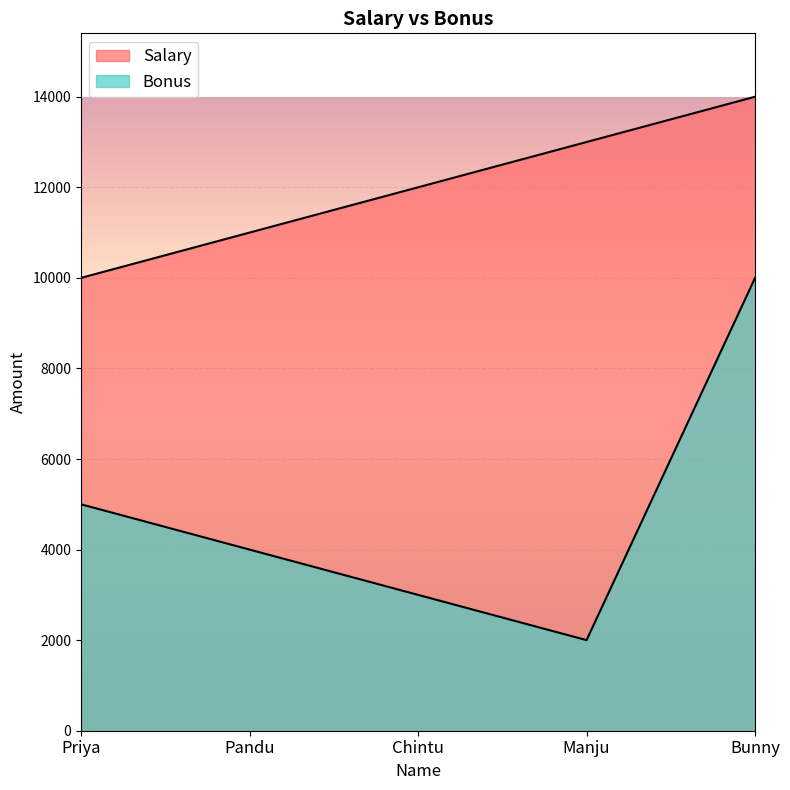

What is the value of the Salary point at the 3rd from the left?

12000